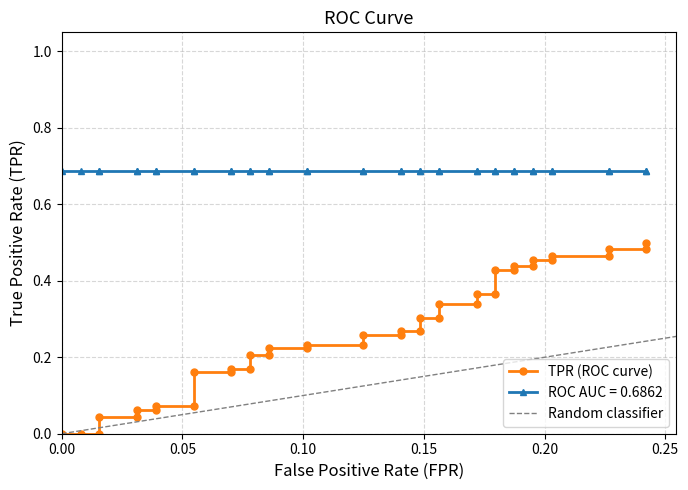

True or false: tpr has a value of 0.2 at 12.

False